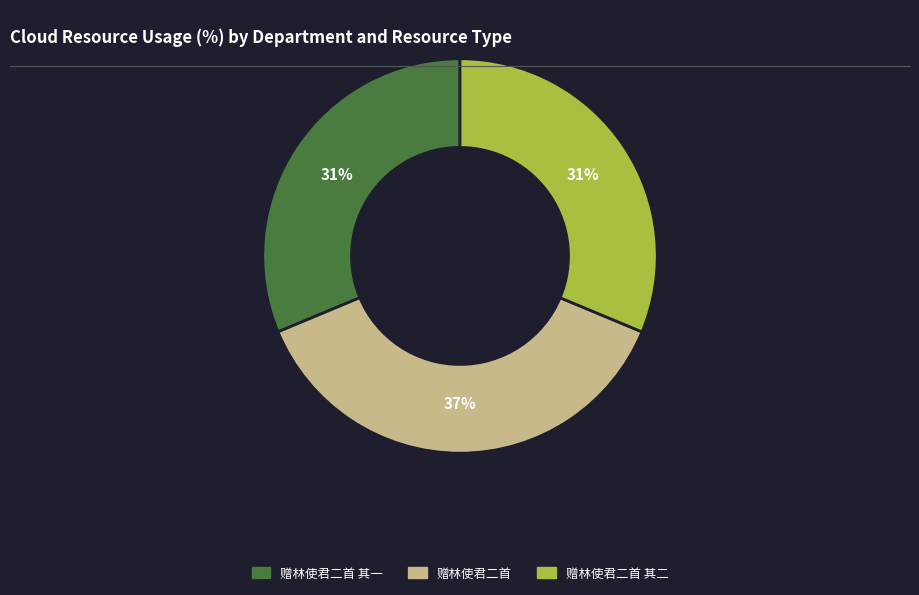

Is there any slice that represents more than half of the pie?

No